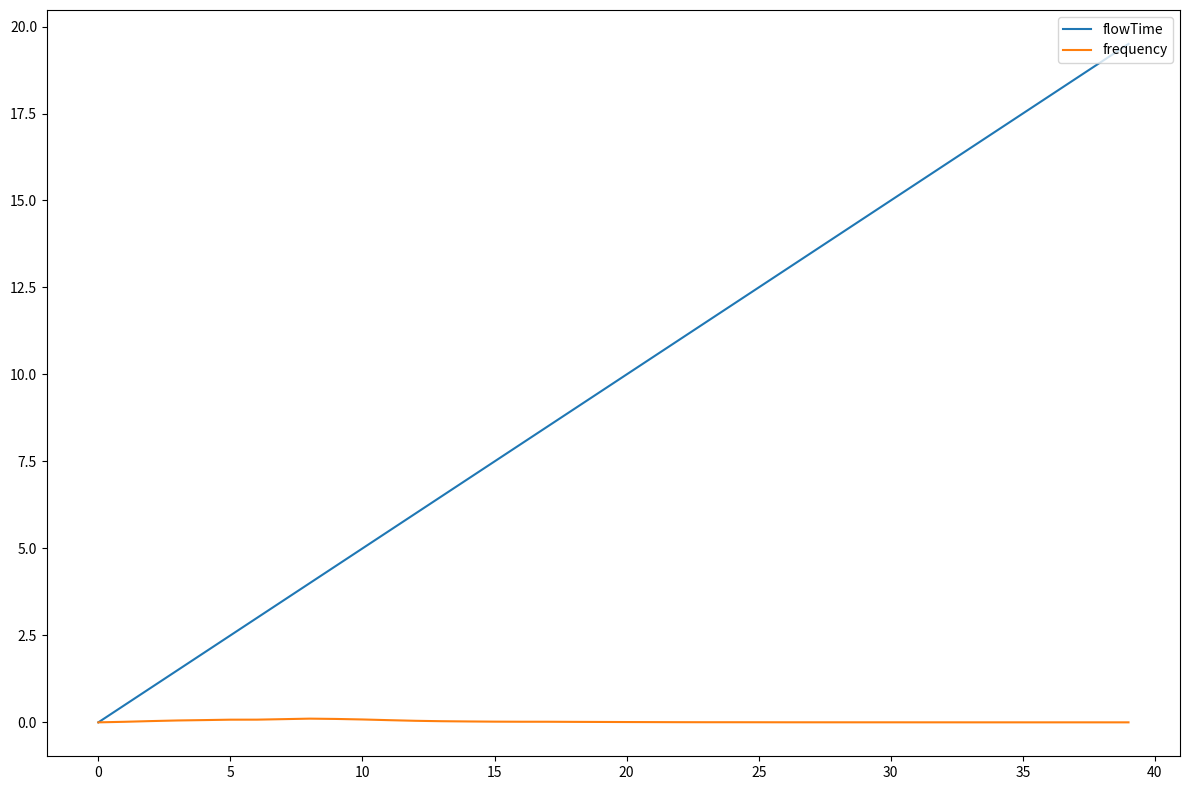

List the series in order of their peak value, lowest first.

frequency, flowTime